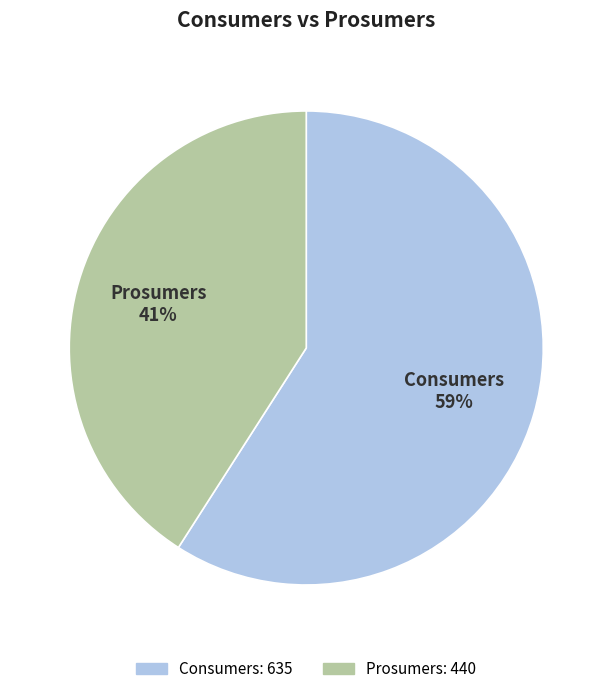

Which slice is the smallest?

Prosumers